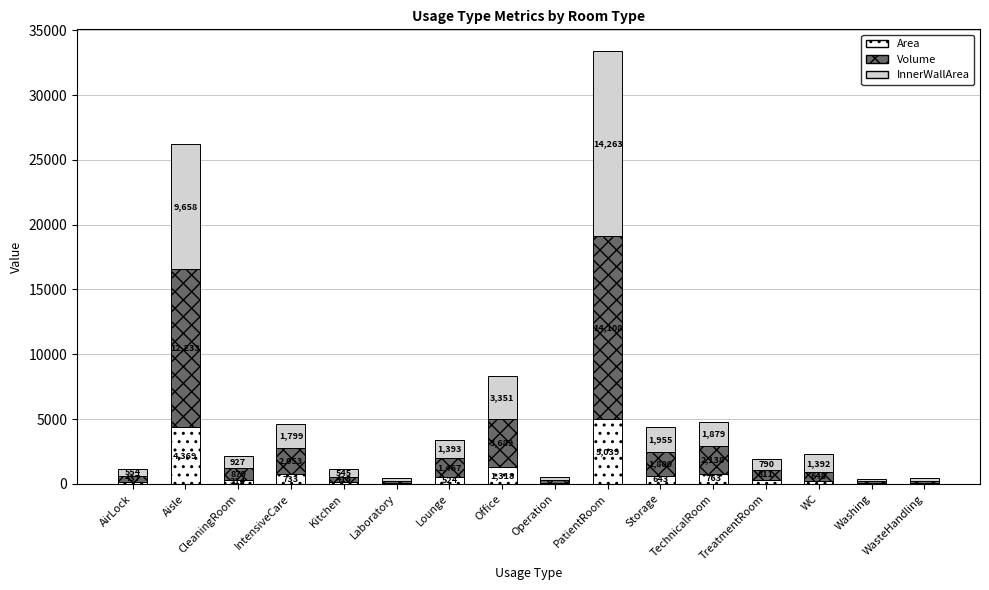

At which category is the sum across all series the highest?

PatientRoom